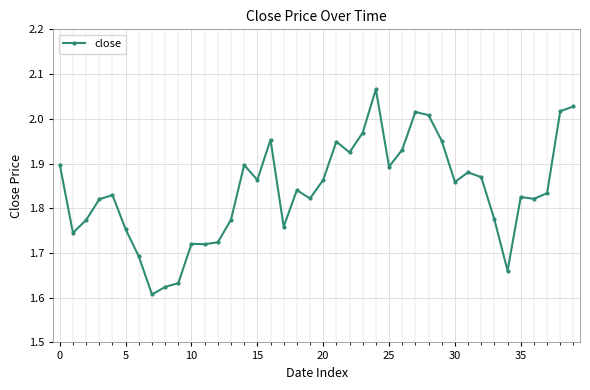

What is the difference between the maximum and minimum values?

0.5